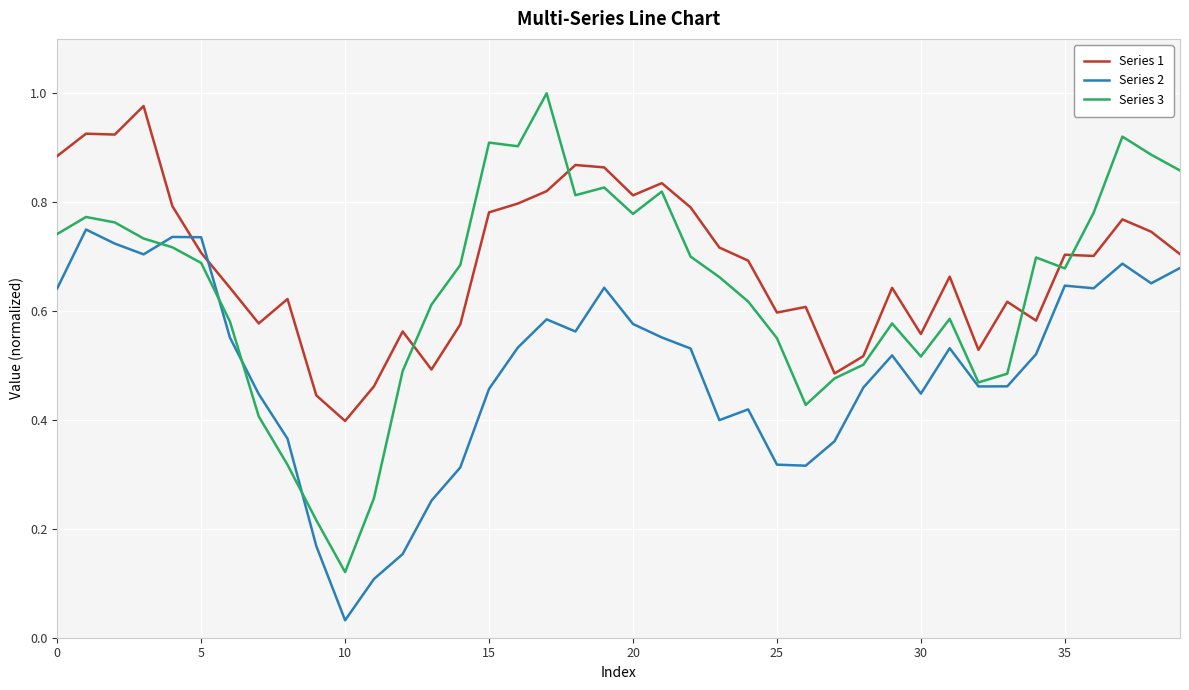

Count the number of data series in this chart.

3